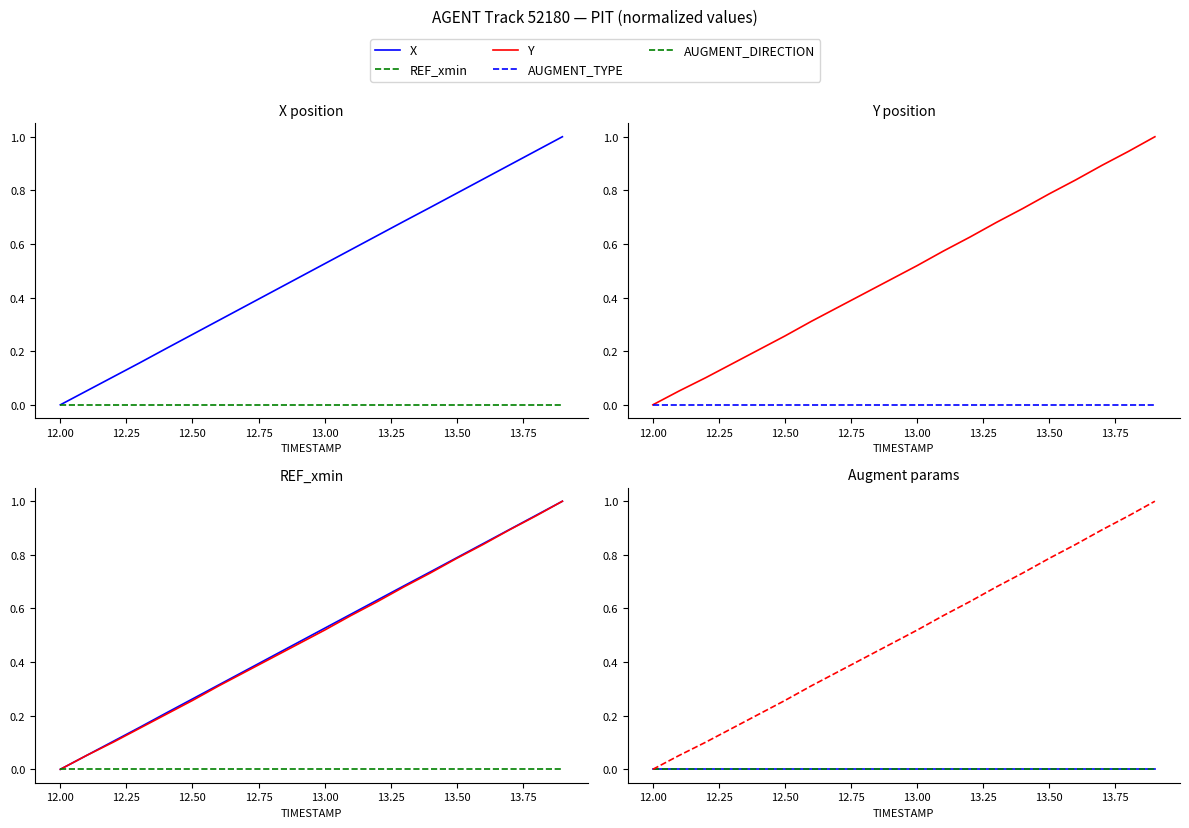

Is the value of AUGMENT_TYPE at 12.00 greater than the value of Y at 12.00?

No